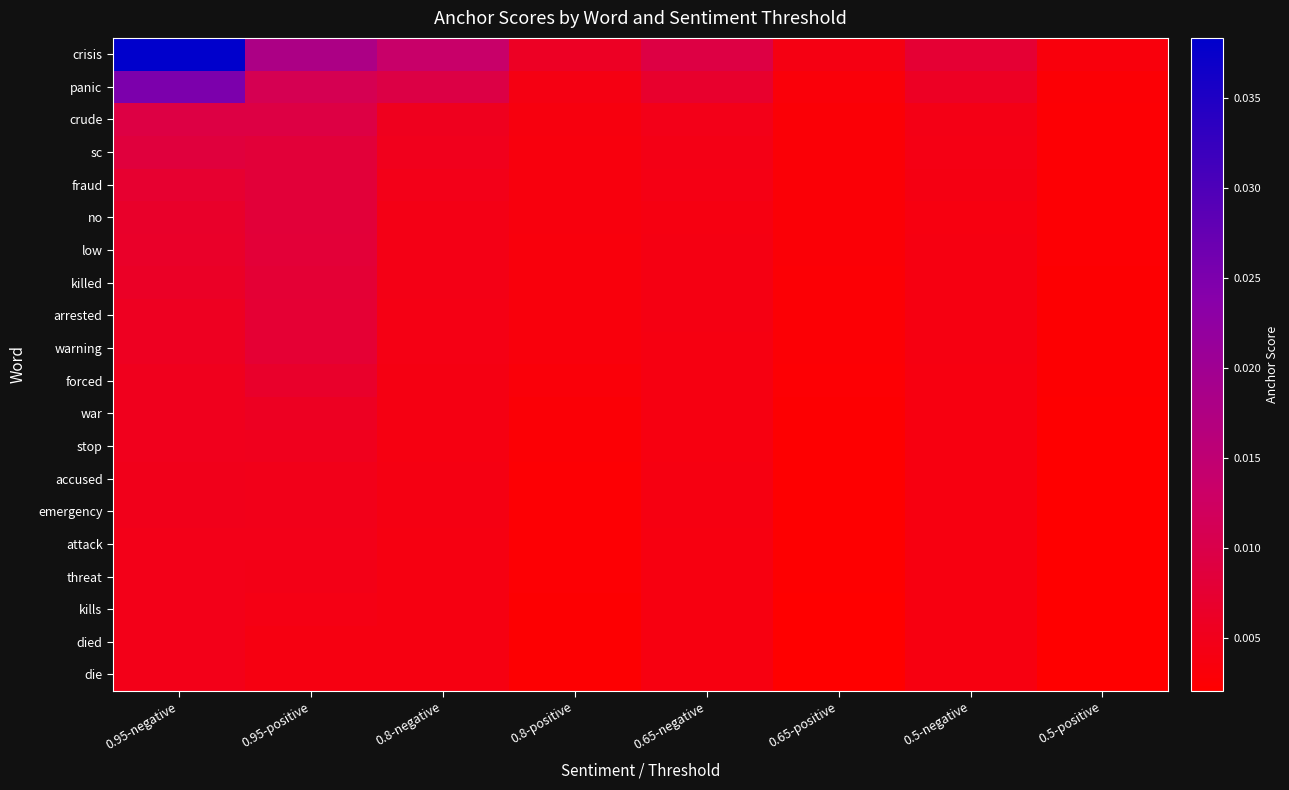

How many panic values are between 0 and 1?

8